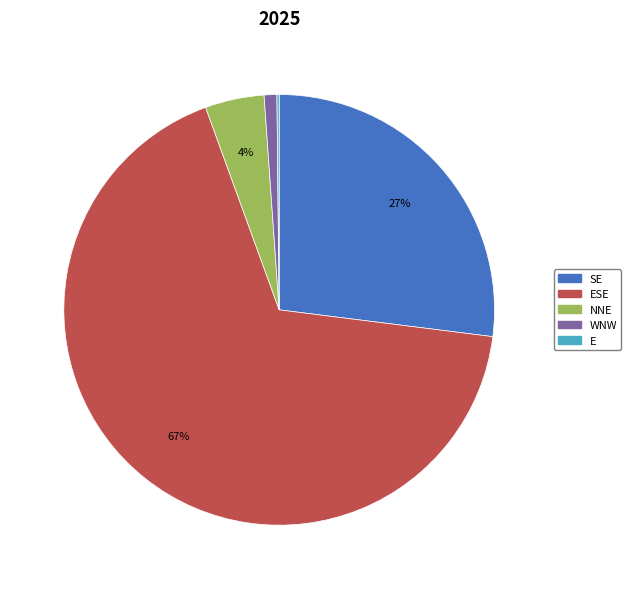

To the nearest percent, what is the average slice percentage?

20%